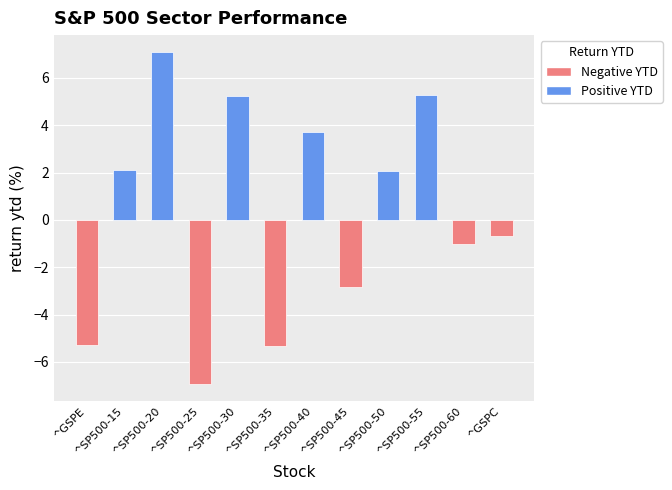

What is the sum of all values?

3.5